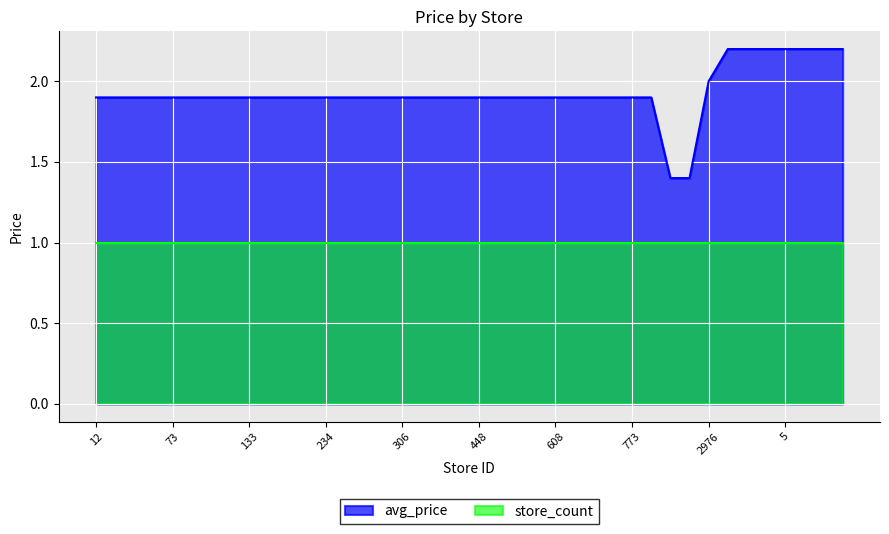

Reading left to right, extract all data points from this chart.

1.9	1.9	1.9	1.9	1.9	1.9	1.9	1.9	1.9	1.9	1.9	1.9	1.9	1.9	1.9	1.9	1.9	1.9	1.9	1.9	1.9	1.9	1.9	1.9	1.9	1.9	1.9	1.9	1.9	1.9	1.4	1.4	2.0	2.2	2.2	2.2	2.2	2.2	2.2	2.2